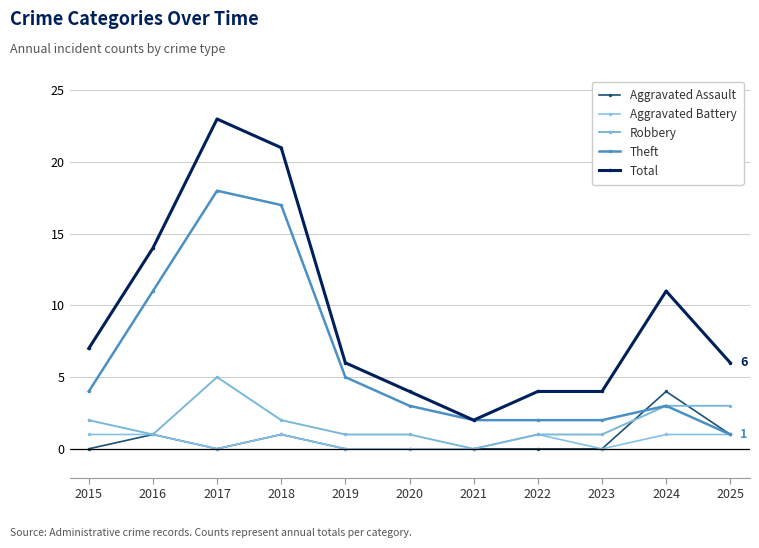

Reading left to right, extract all data points from this chart.

Aggravated Assault: 2015=0	2016=1	2017=0	2018=1	2019=0	2020=0	2021=0	2022=0	2023=0	2024=4	2025=1
Aggravated Battery: 2015=1	2016=1	2017=0	2018=1	2019=0	2020=0	2021=0	2022=1	2023=0	2024=1	2025=1
Robbery: 2015=2	2016=1	2017=5	2018=2	2019=1	2020=1	2021=0	2022=1	2023=1	2024=3	2025=3
Theft: 2015=4	2016=11	2017=18	2018=17	2019=5	2020=3	2021=2	2022=2	2023=2	2024=3	2025=1
Total: 2015=7	2016=14	2017=23	2018=21	2019=6	2020=4	2021=2	2022=4	2023=4	2024=11	2025=6